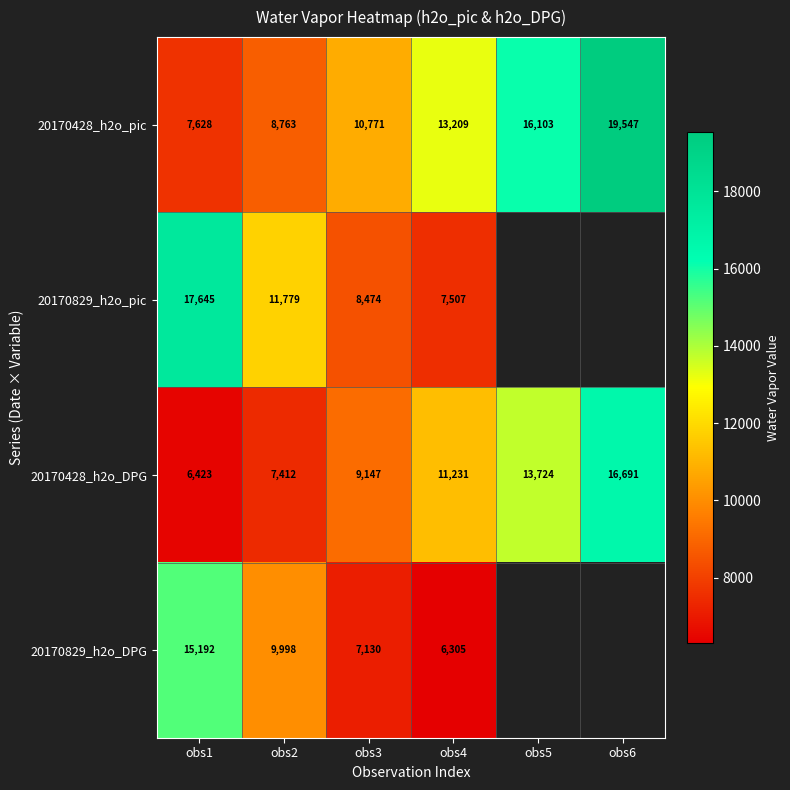

Is the value of 20170428_h2o_pic at obs2 greater than the value of 20170428_h2o_DPG at obs2?

Yes